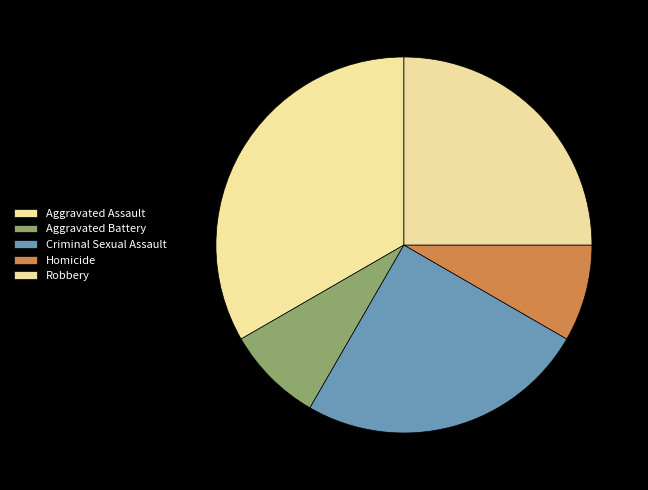

How many slices are in this pie chart?

5